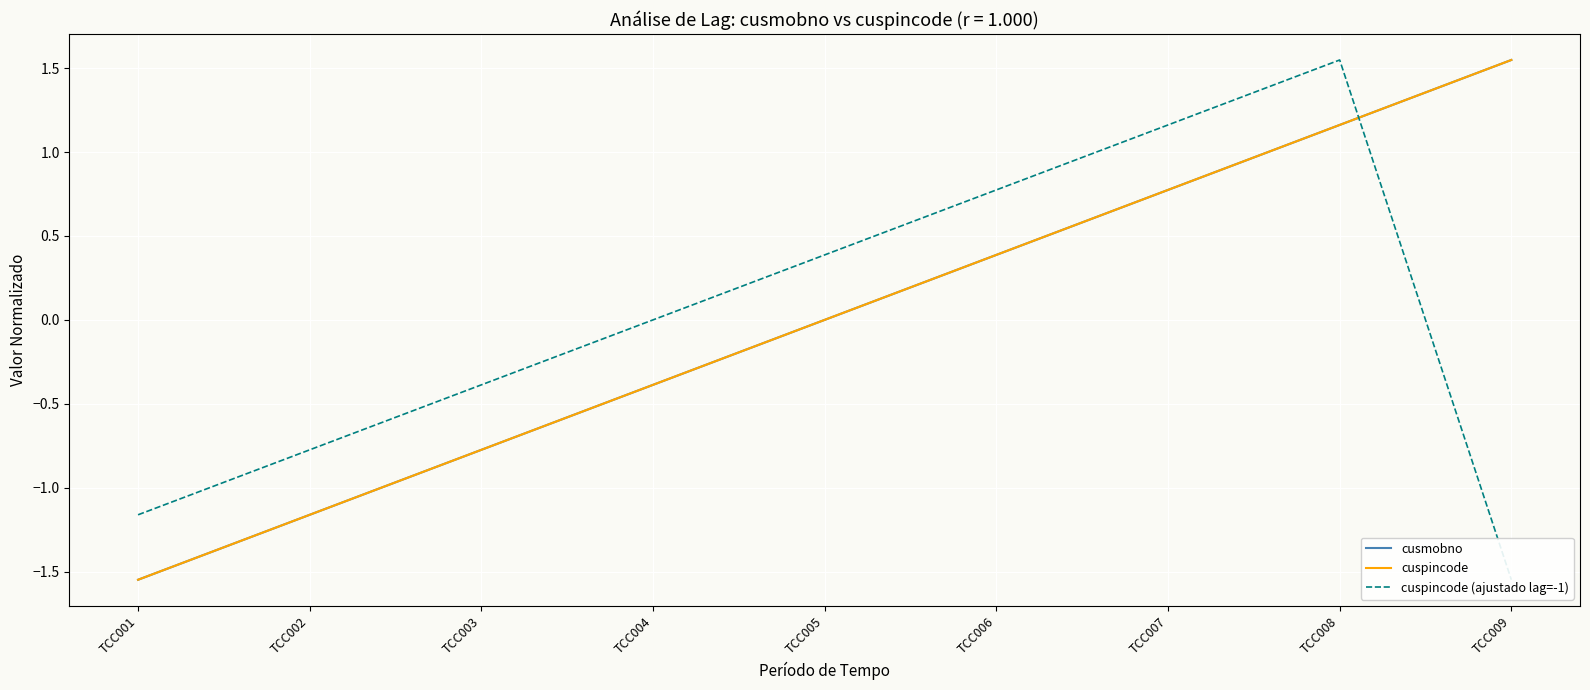

What is the smallest value displayed?

-1.5